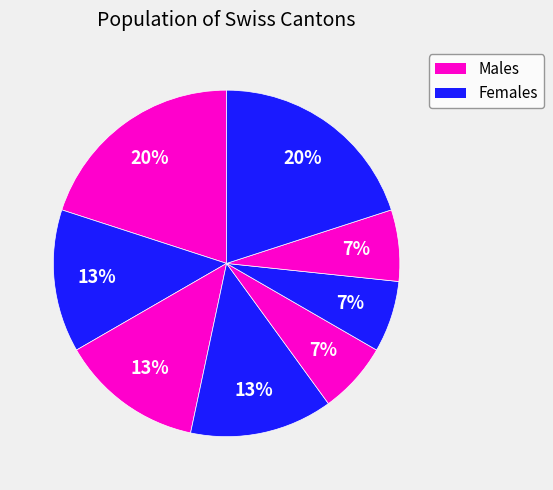

How many slices are in this pie chart?

8